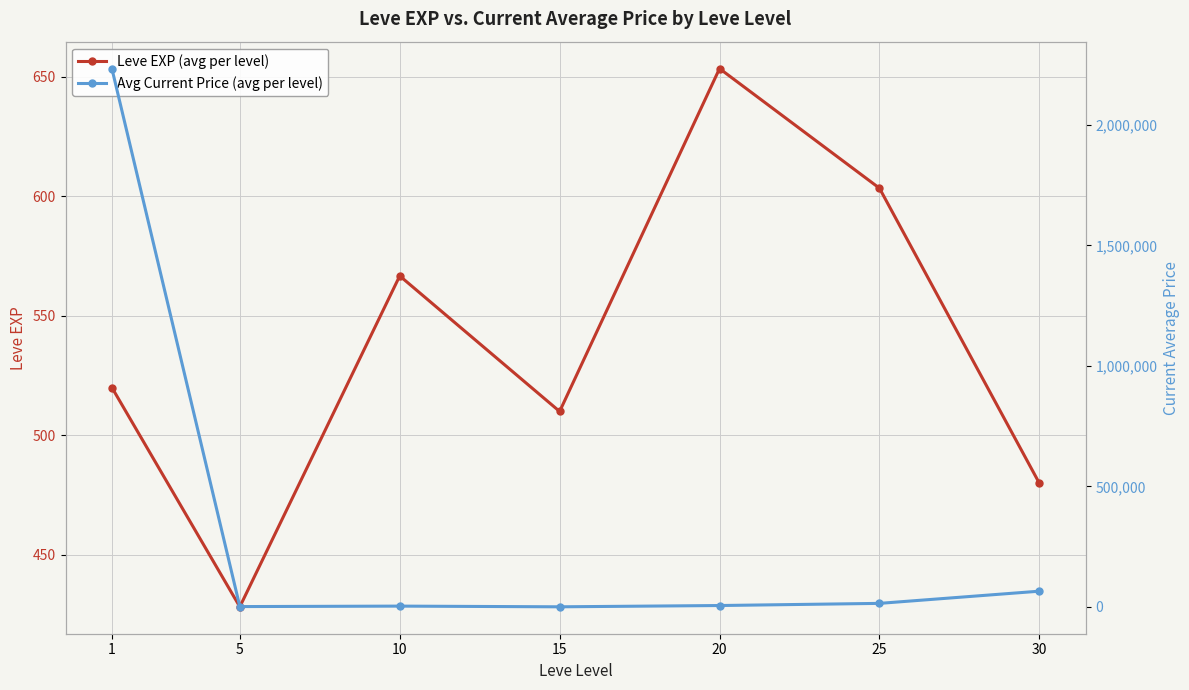

Which series has the largest range (max minus min)?

Avg Current Price (avg per level)